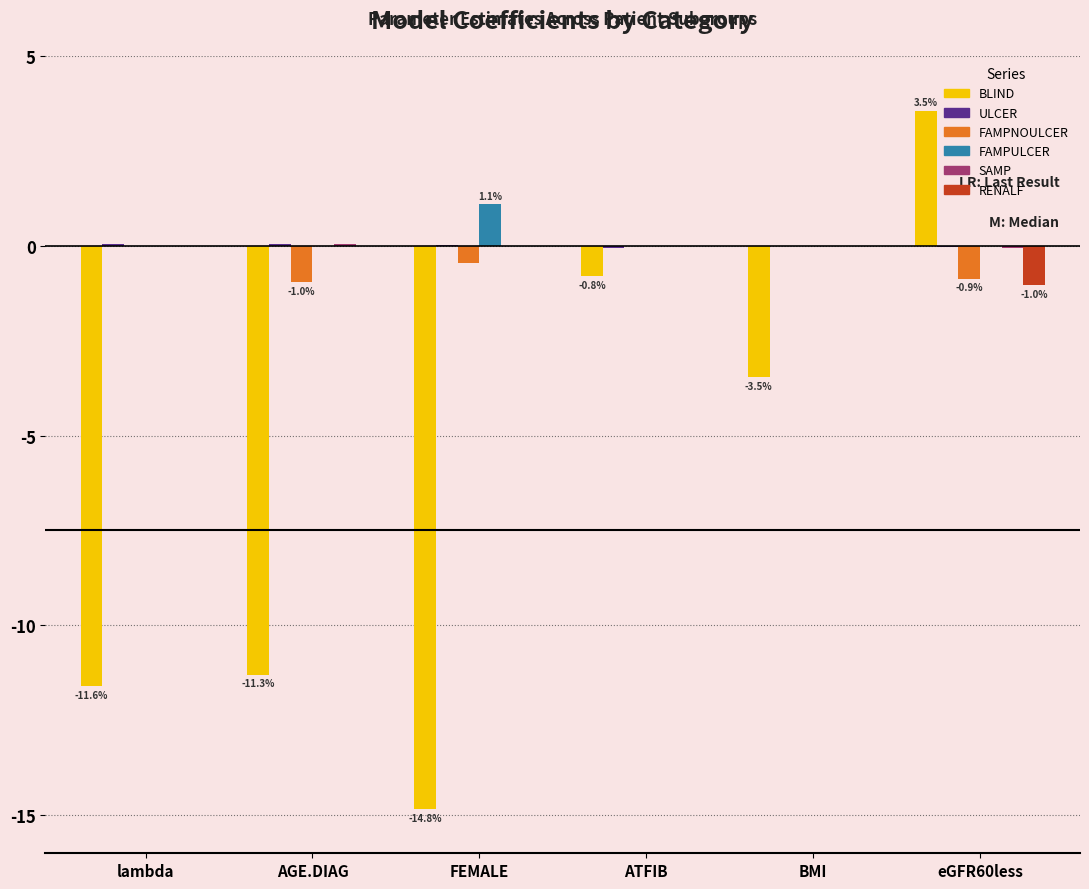

The RENALF series shows 0.0 at AGE.DIAG. True or false?

True